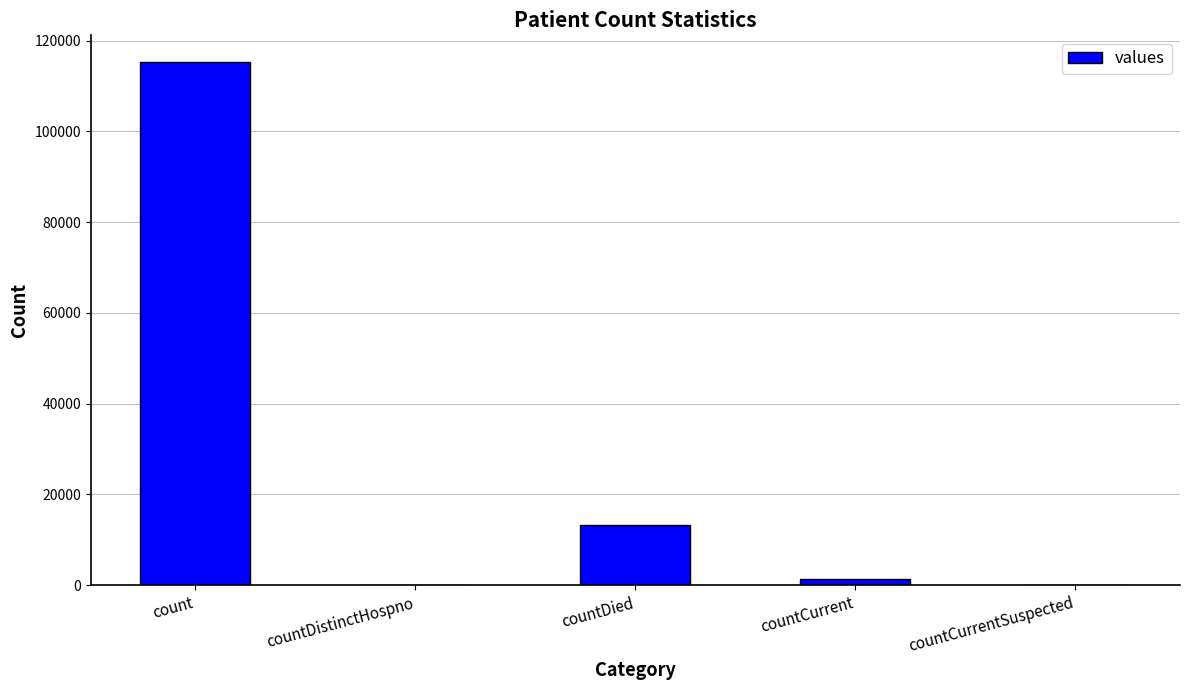

Count the number of data series in this chart.

1